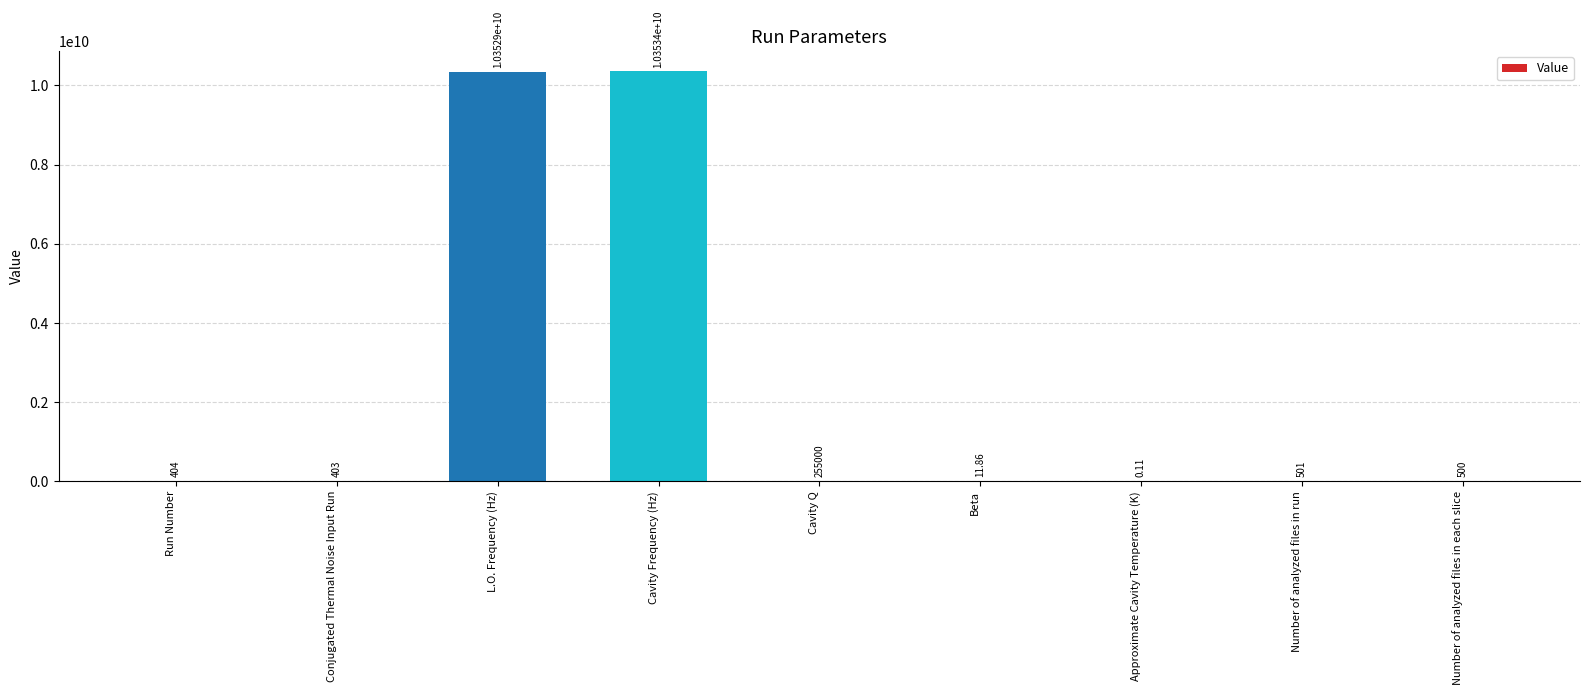

At which label does the data first exceed 500?

L.O. Frequency (Hz)